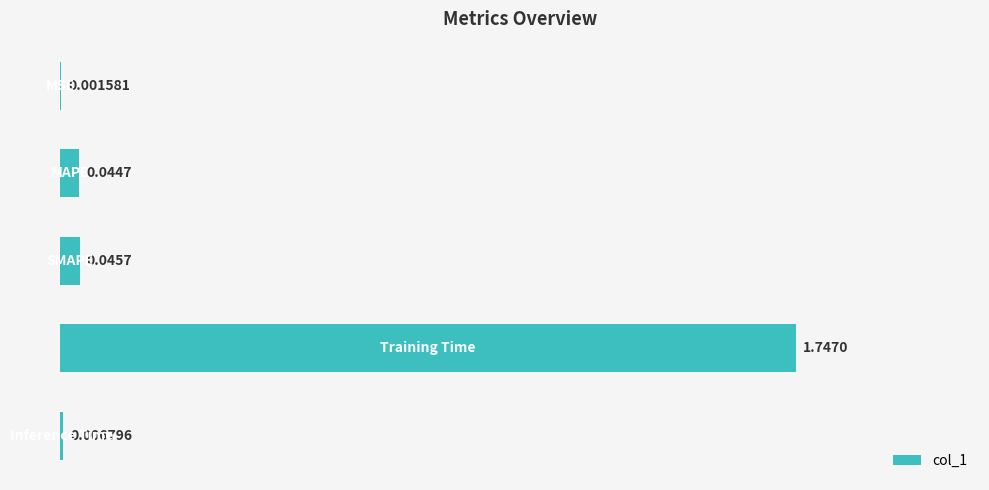

What is the sum of all values?

1.8